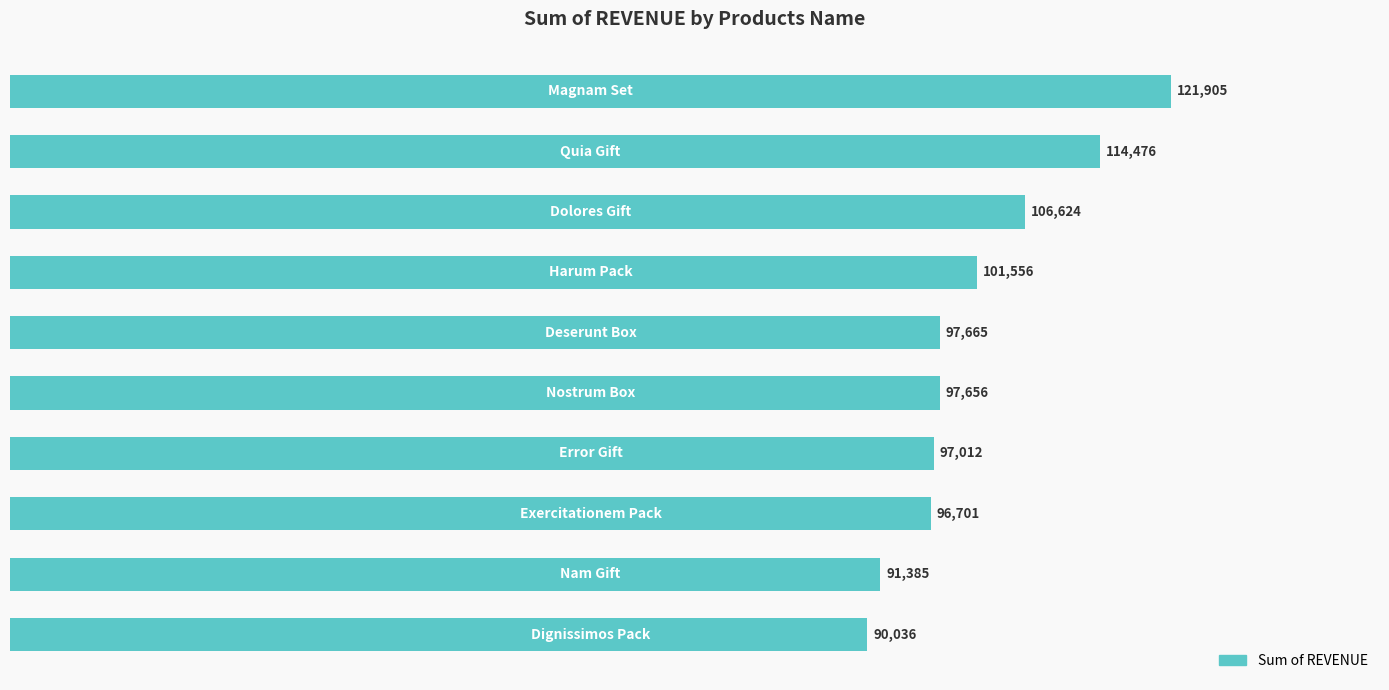

Count the number of data series in this chart.

1